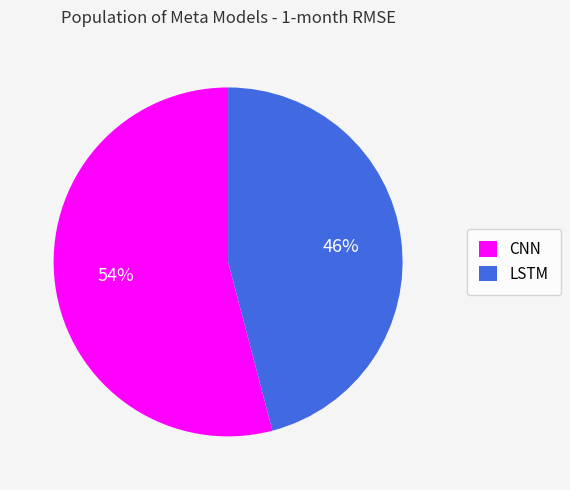

Approximately how many times larger is the value at CNN compared to LSTM?

1.2